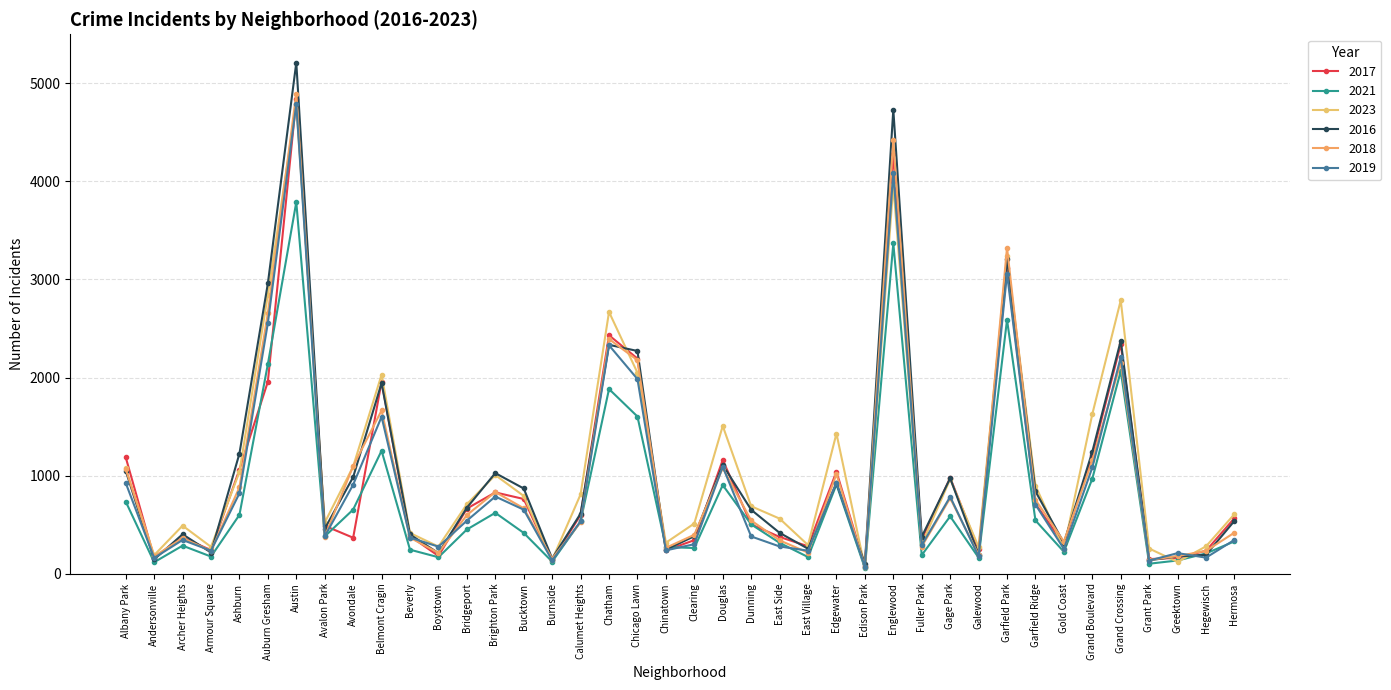

What is the value of the 2019 point at the 30th from the left?

785